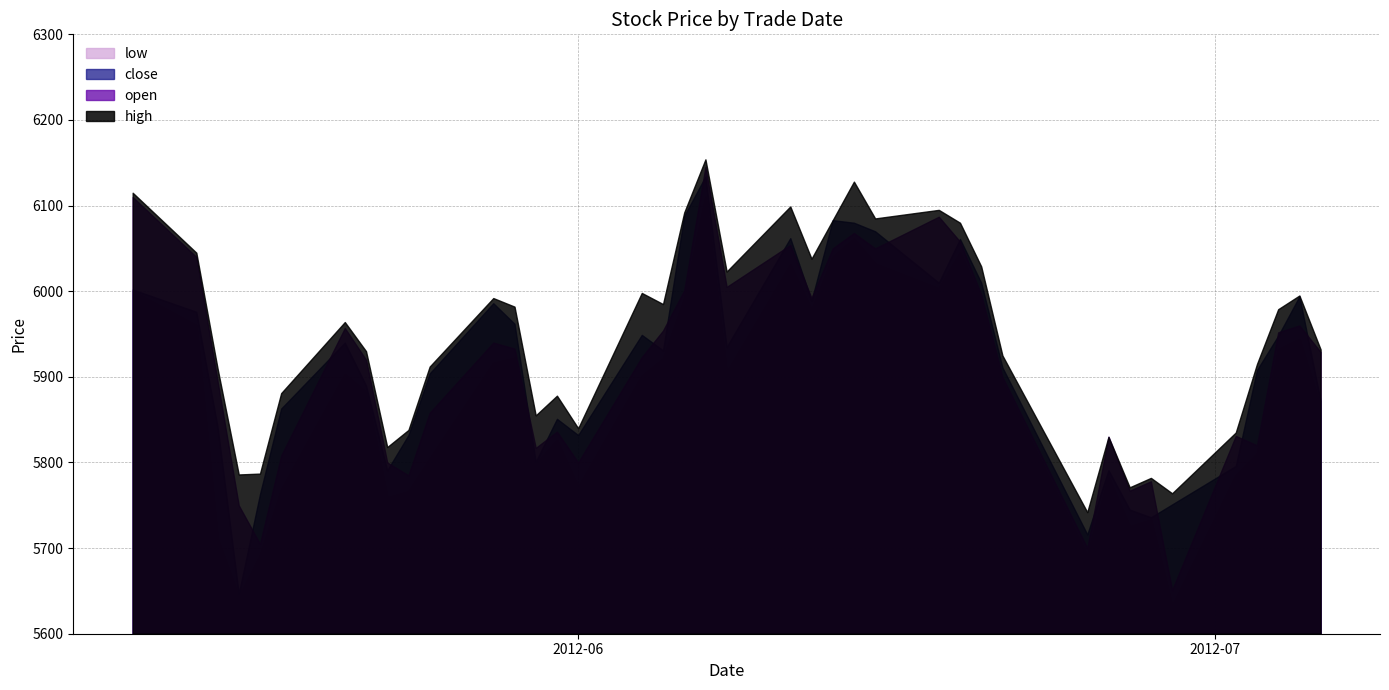

At how many categories does at least one series exceed 6127?

2